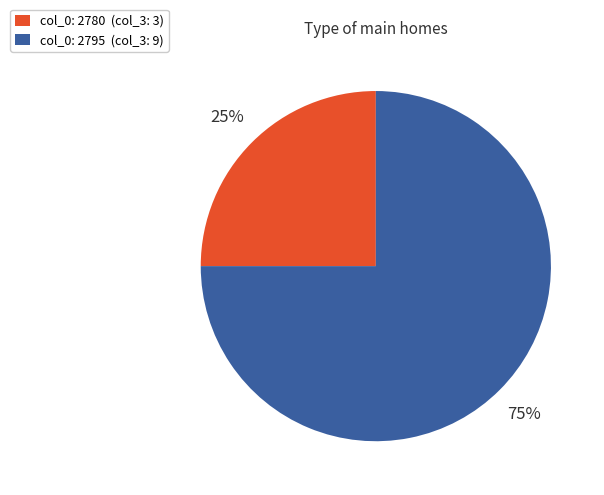

To the nearest percent, what is the combined percentage of col_0: 2795 (col_3: 9) and col_0: 2780 (col_3: 3)?

100%